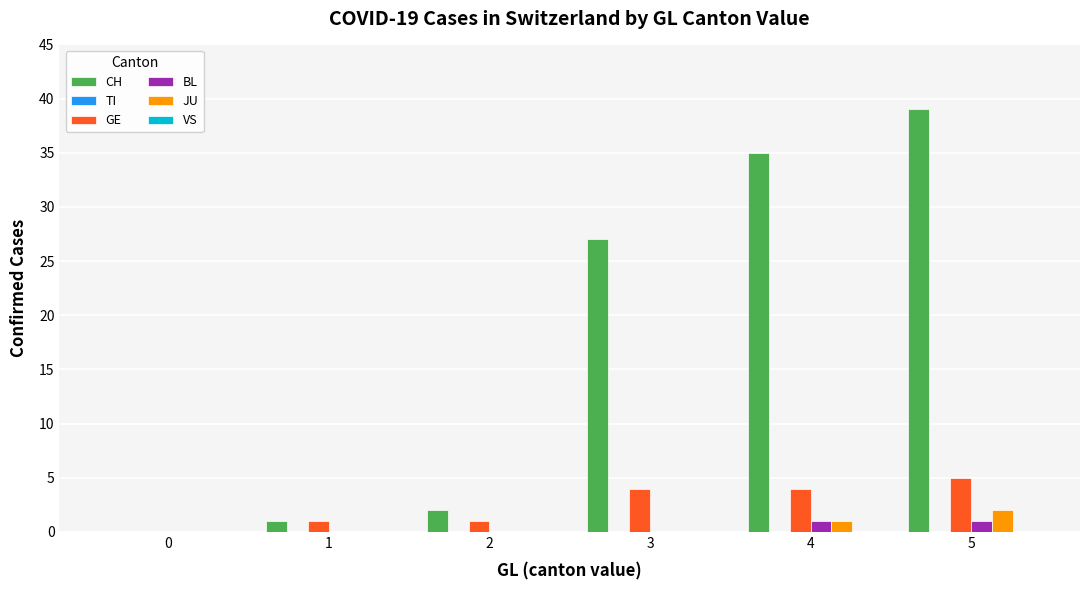

Which series has the largest total across all categories?

CH